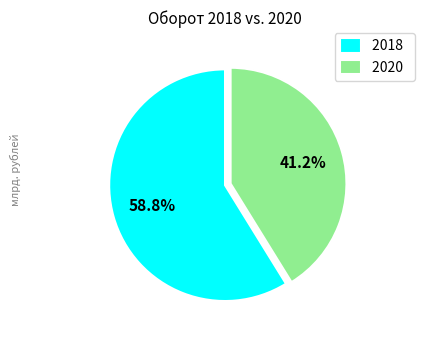

Which slice is the smallest?

2020